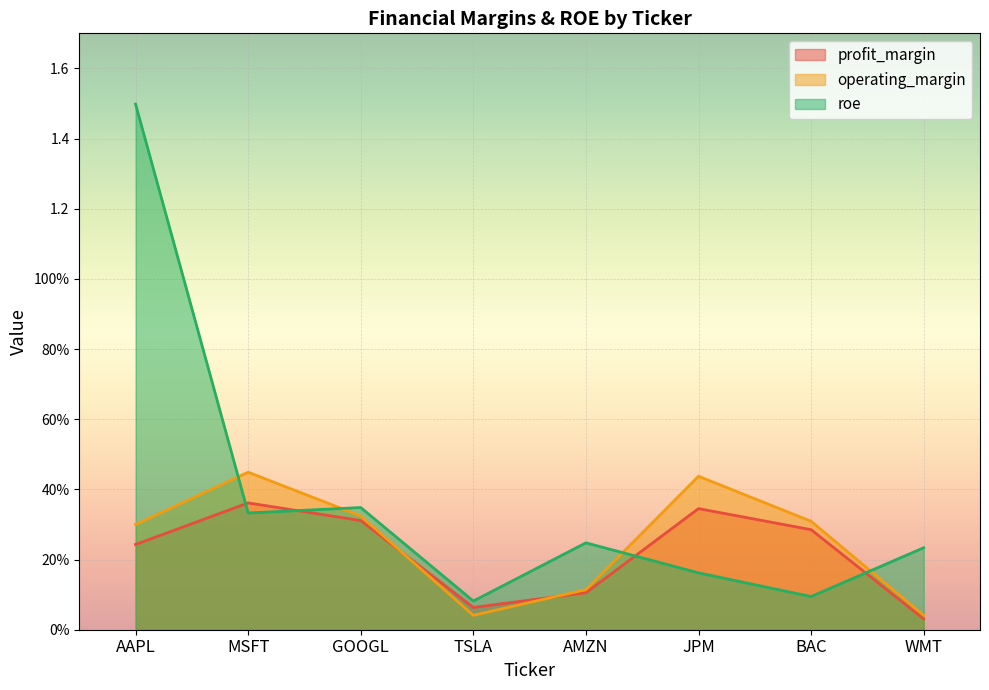

In profit_margin, how many points are higher than both neighbors (excluding endpoints)?

2